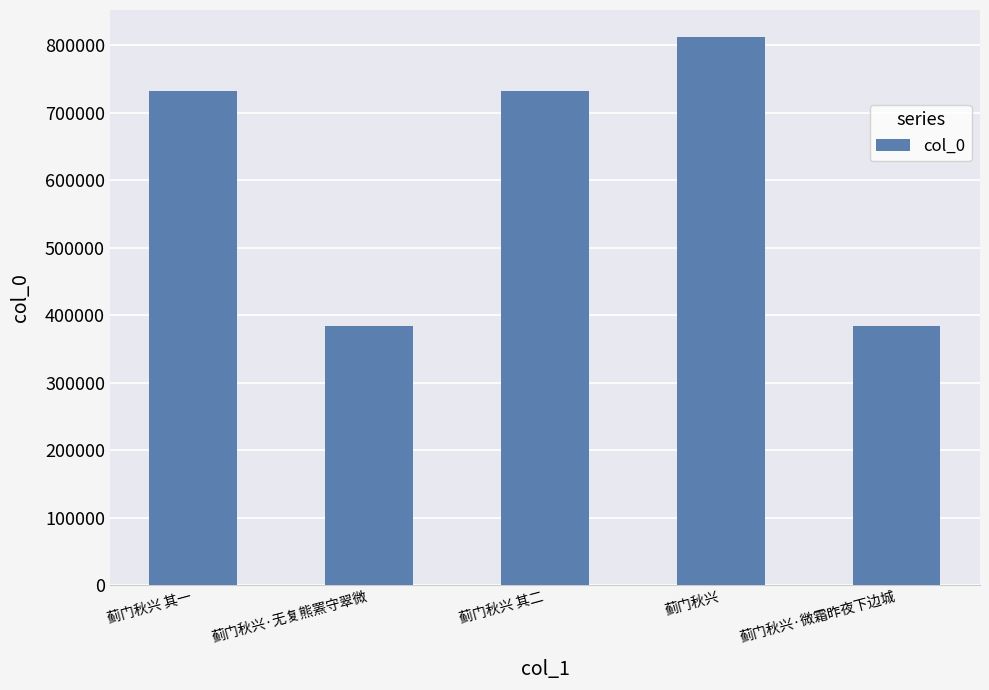

Read the value at 蓟门秋兴·微霜昨夜下边城.

383516